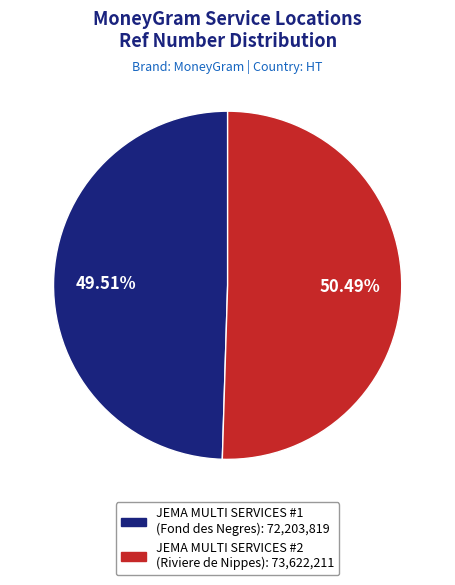

Is there a majority slice in this chart?

Yes